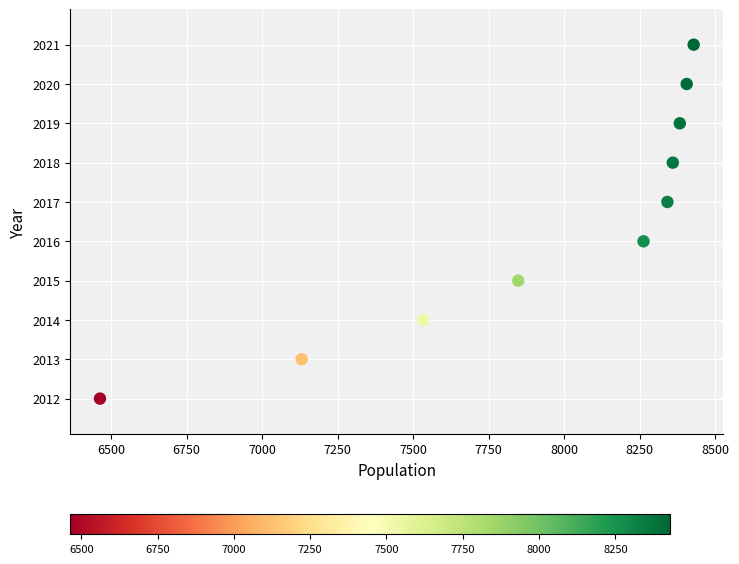

What is the range of X values (max minus min)?

1966